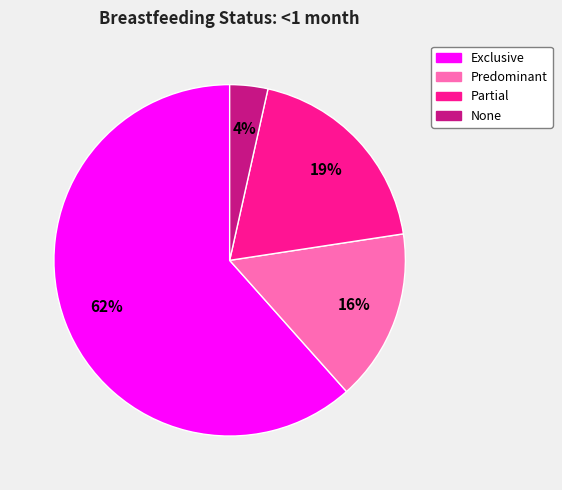

Which category has the smallest portion of the pie?

None